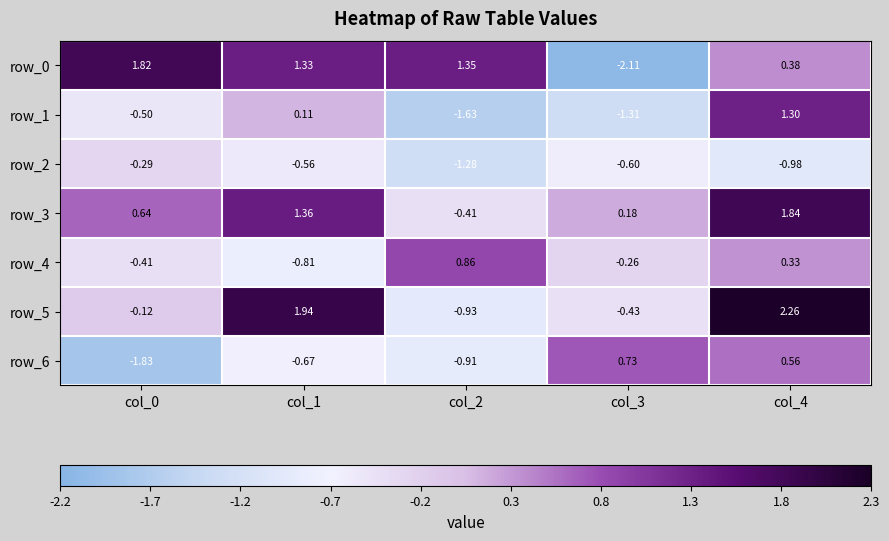

Is it true that row_5 equals 4.1 at col_4?

False